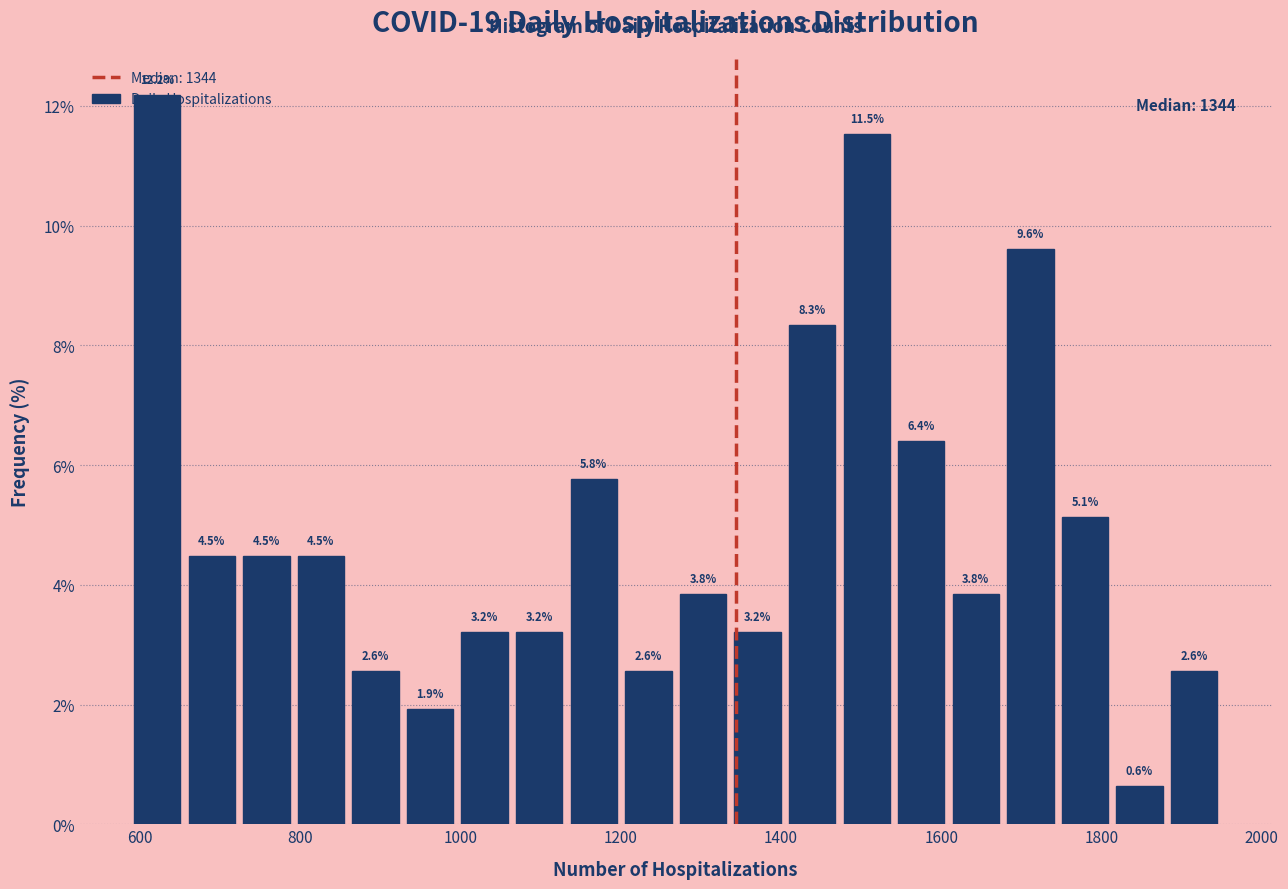

Around what value on the x-axis is the tallest bar? Give the approximate position of its centre, as read against the axis.

620